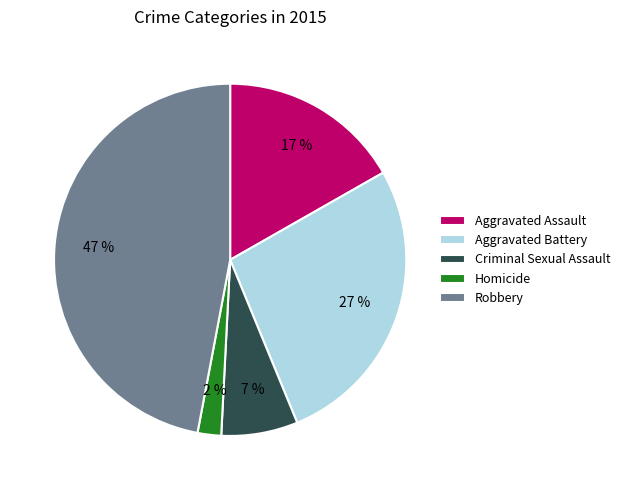

To the nearest percent, what percentage of the pie is Robbery?

47%